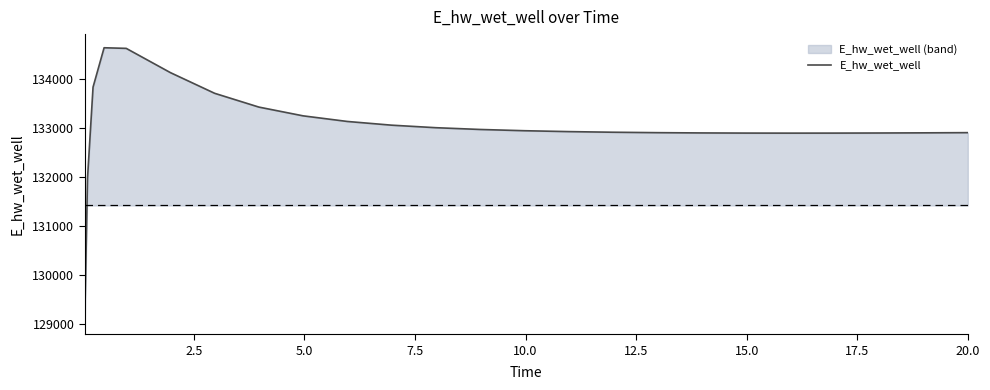

What is the maximum value shown in the chart?

134629.3